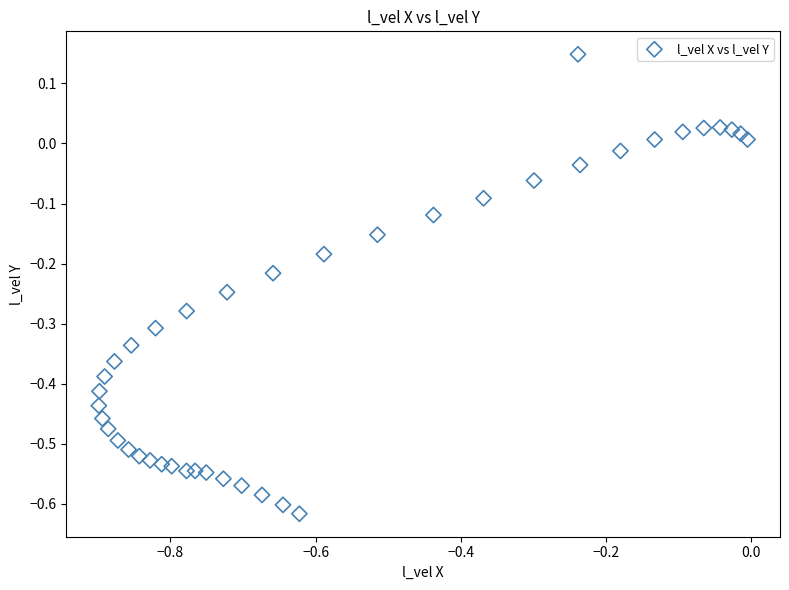

What is the range of Y values (max minus min)?

0.8